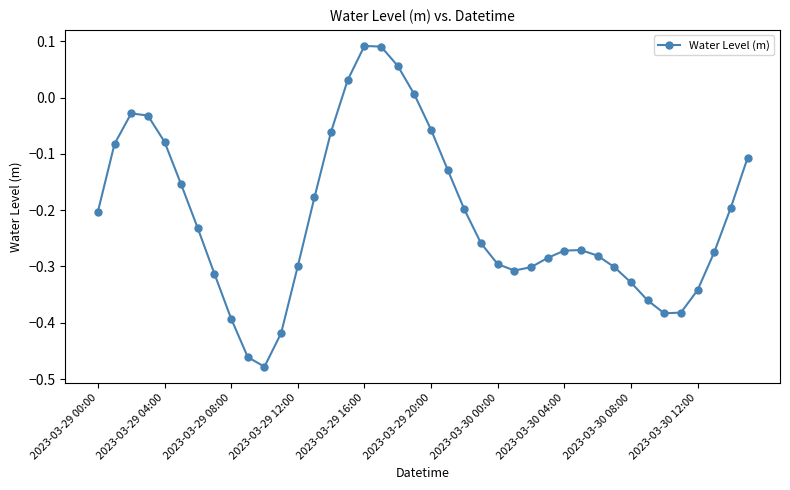

True or false: there are more than 1 points higher than both neighbors.

True